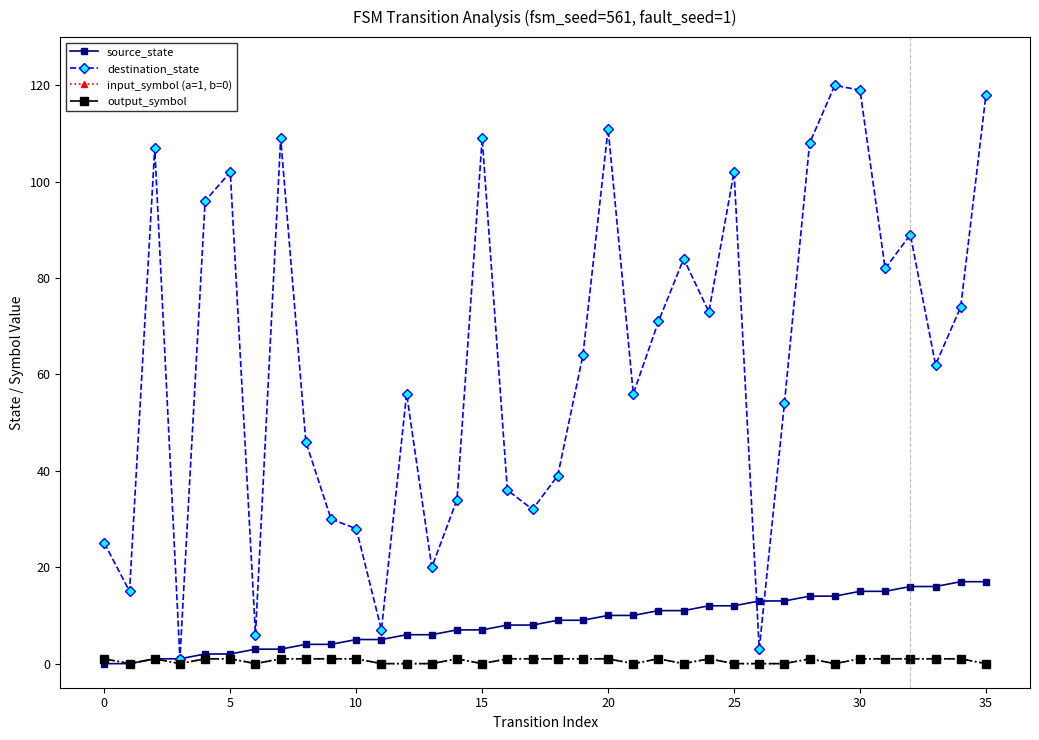

Is this an area chart (filled region under the line)?

No